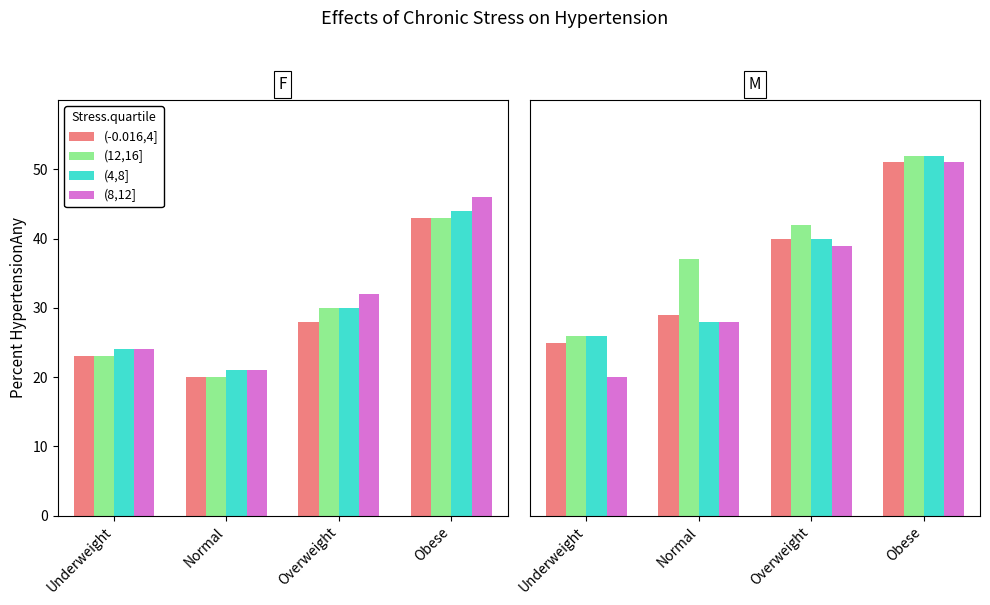

Is it true that (8,12] equals 28 at Normal?

True